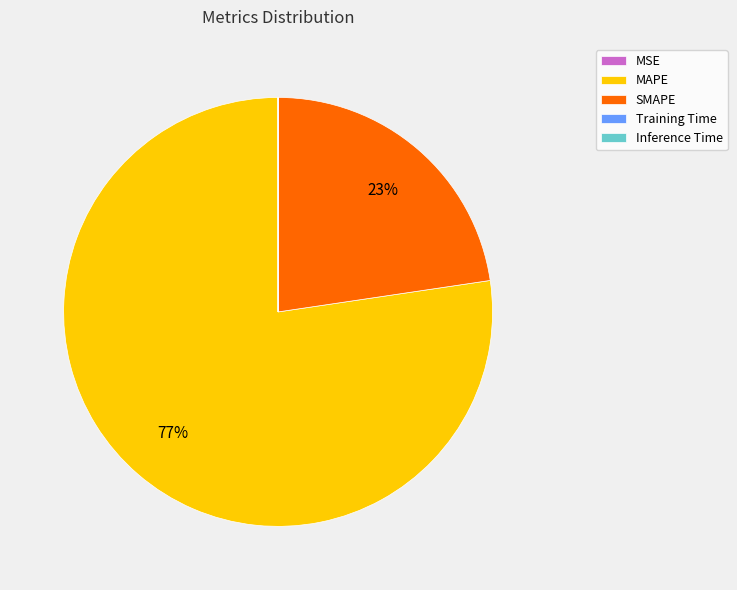

Which slice represents more than half of the pie?

MAPE